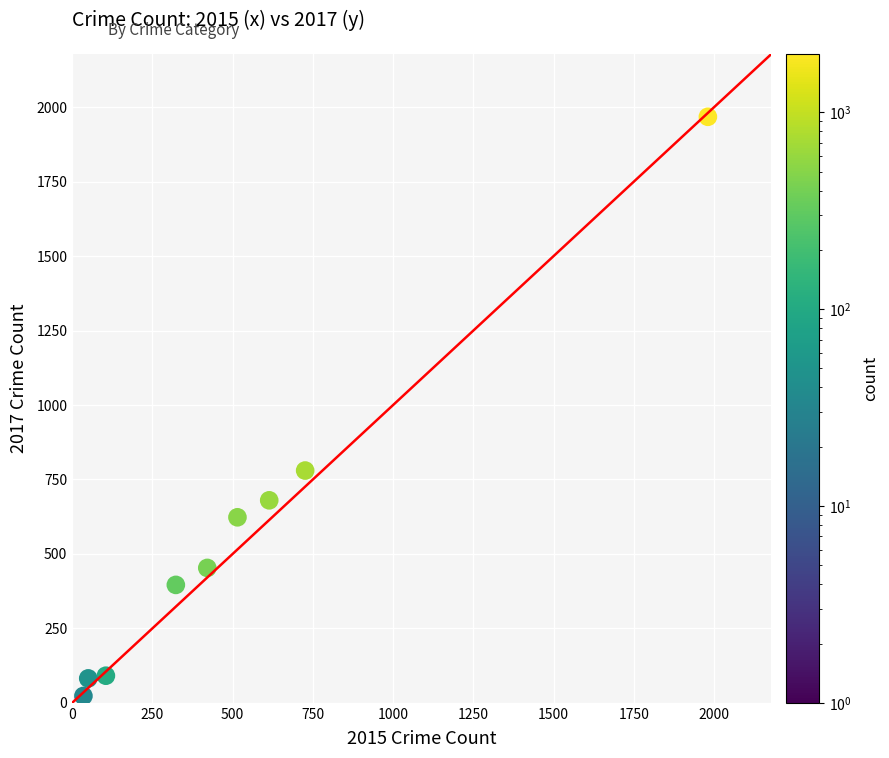

What Y value in the scatter plot is closest to 995?

780